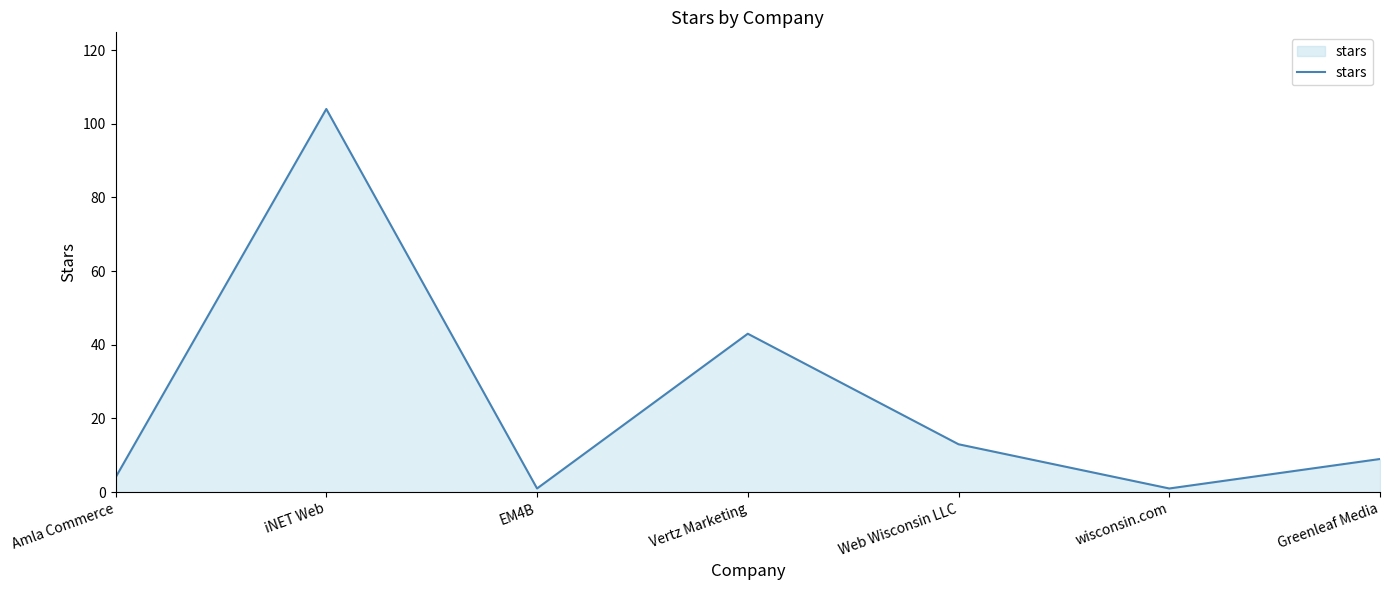

Between iNET Web and Greenleaf Media, which is larger?

iNET Web